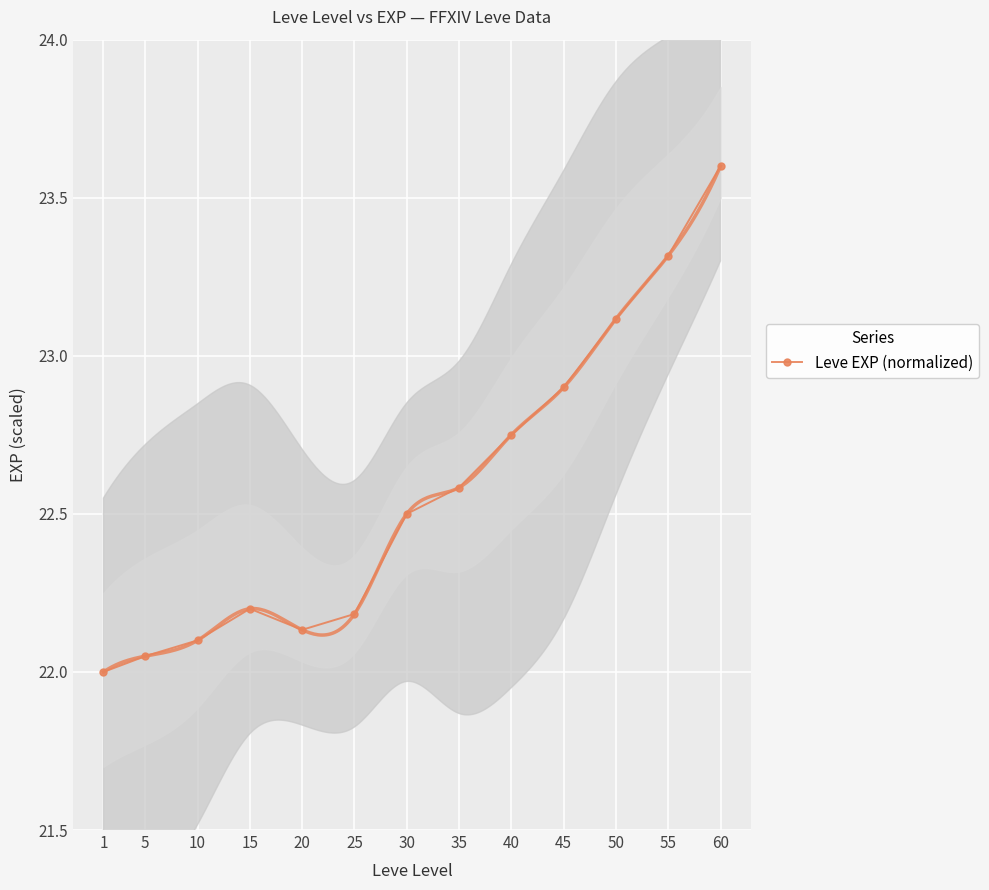

What is the difference between the values at 40 and 20?

0.6